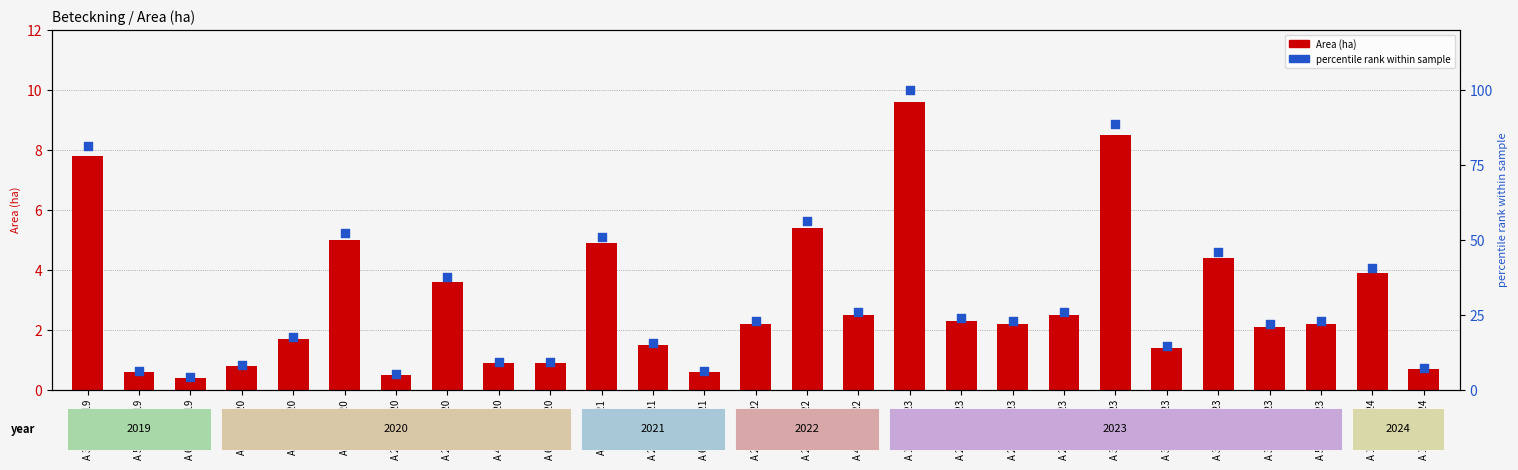

Which series reaches the maximum Y coordinate?

% rank within sample